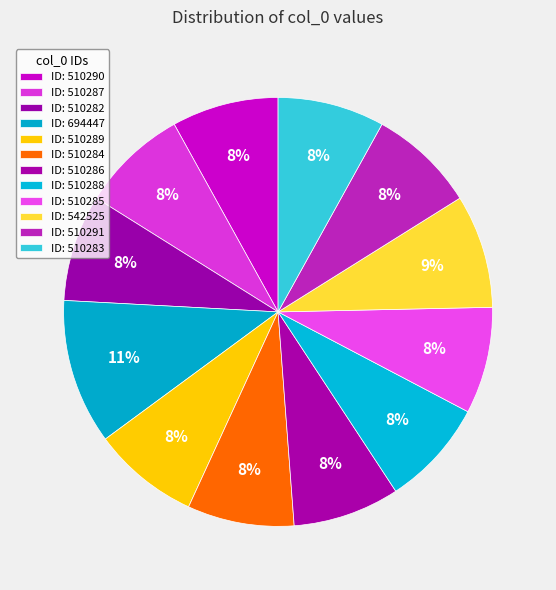

How many segments does this pie chart have?

12